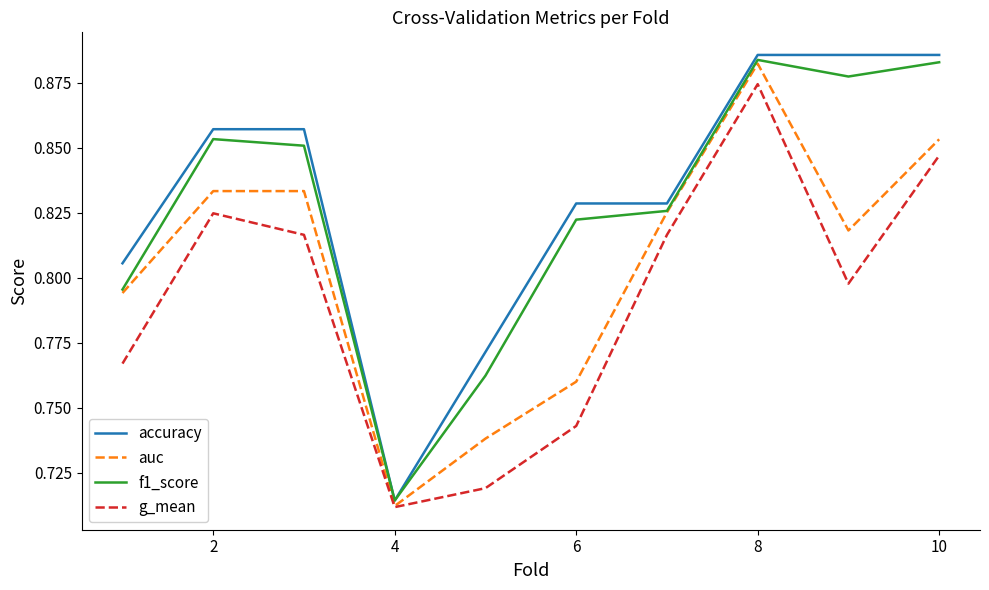

Which series has the largest range (max minus min)?

accuracy